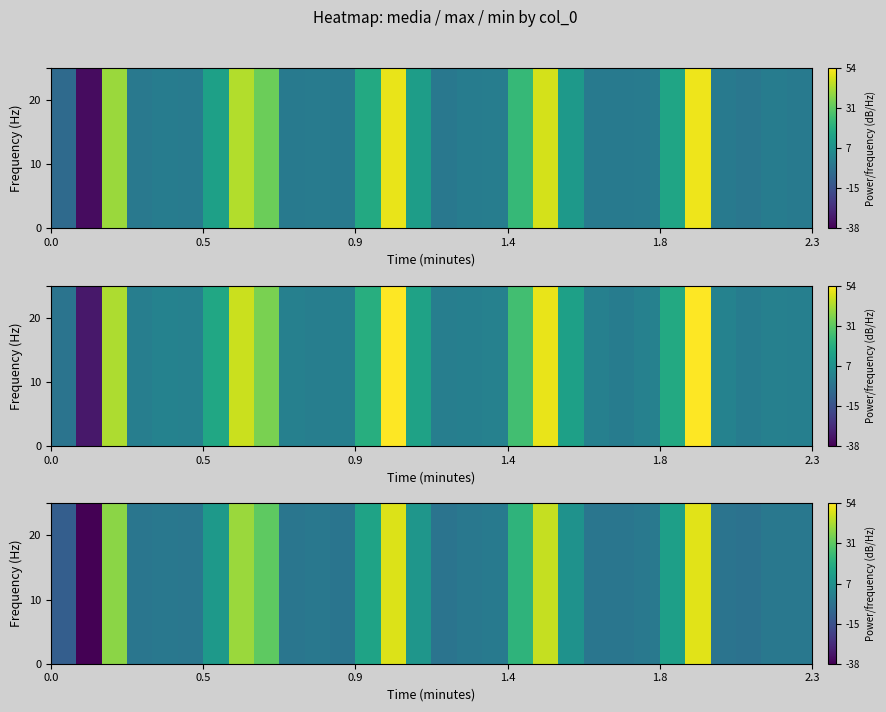

How many negative values are there?

18